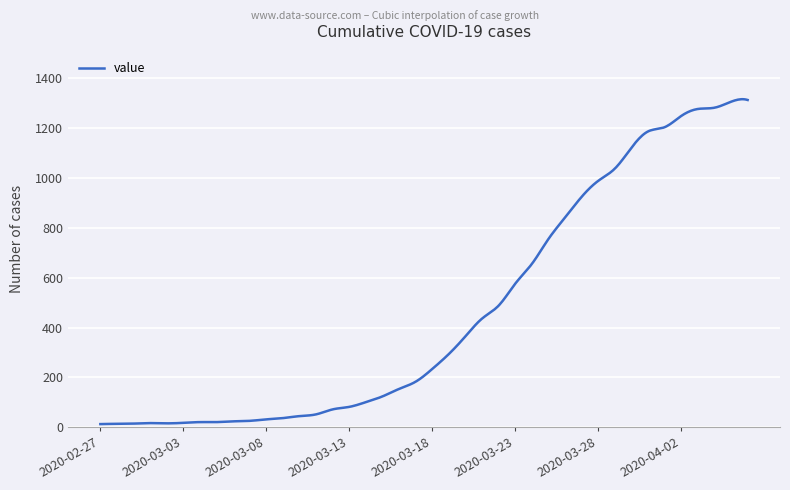

What is the greatest value displayed?

1315.2